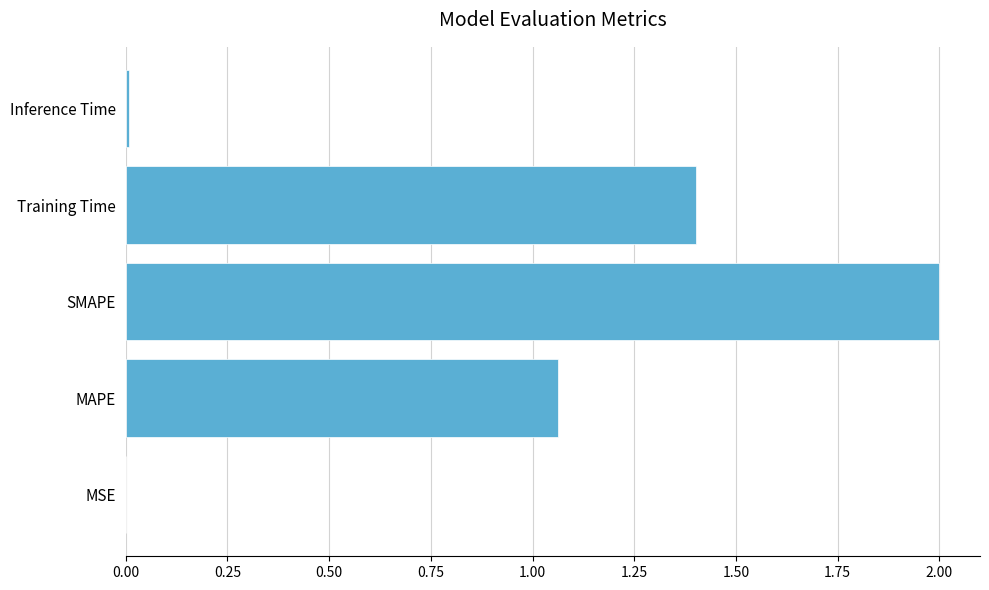

What is the average value?

0.9